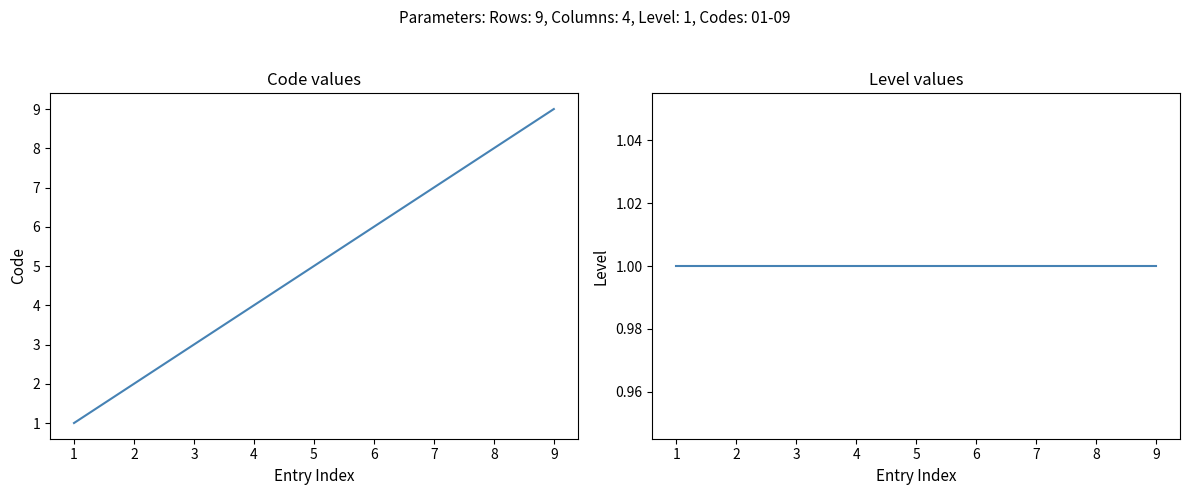

What is the value of the Level point at the 8th from the left?

1